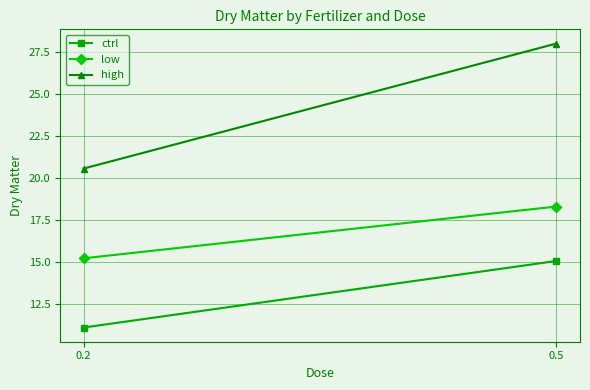

List the series in order of their peak value, lowest first.

ctrl, low, high